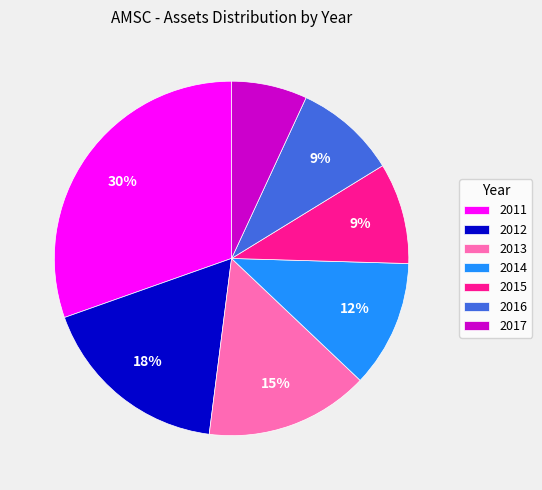

Which slice is the smallest?

2017